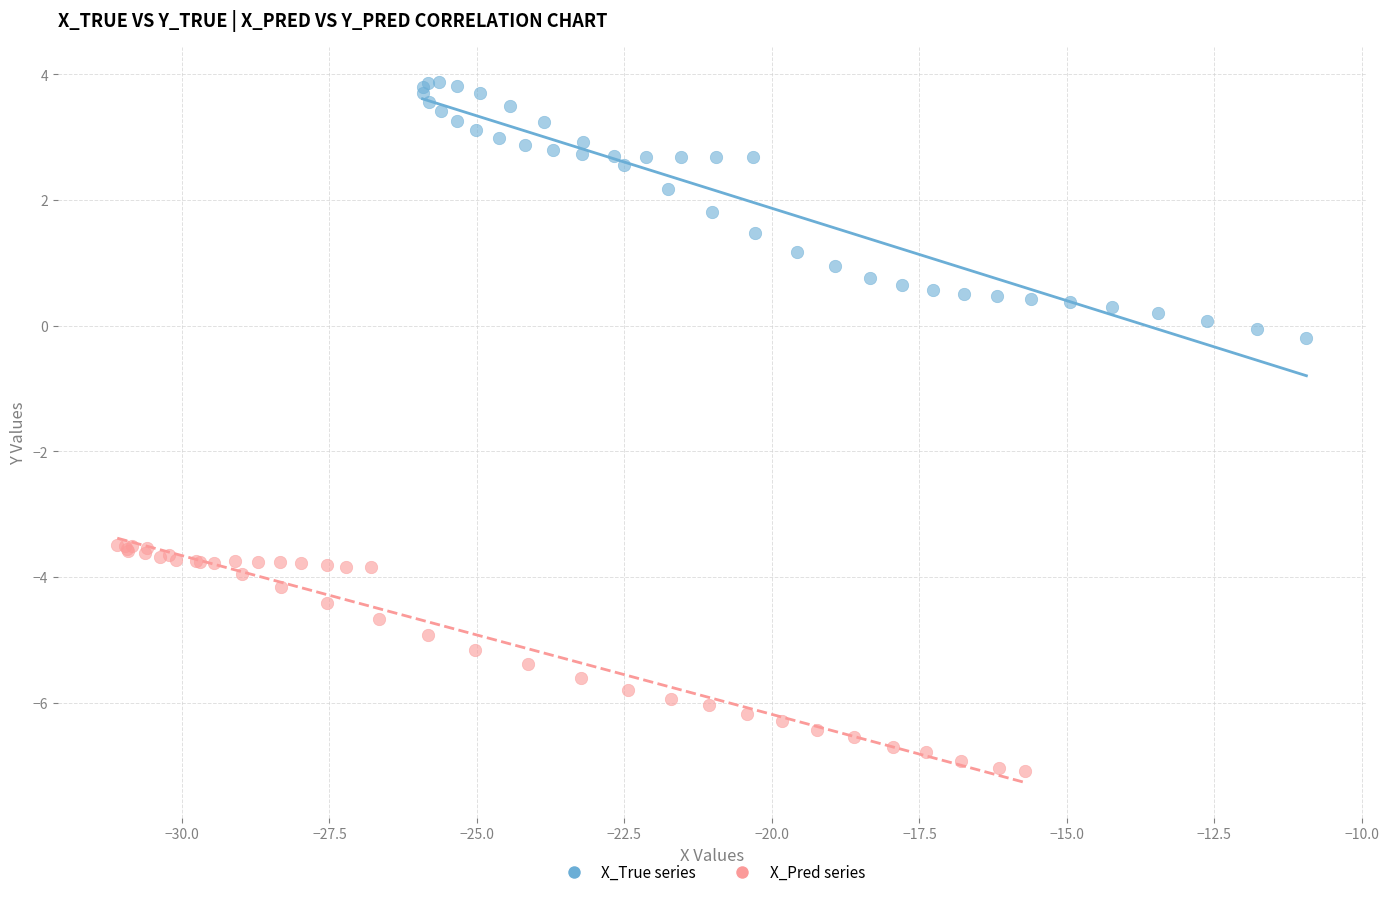

Which series has the largest Y range (max minus min)?

X_True series